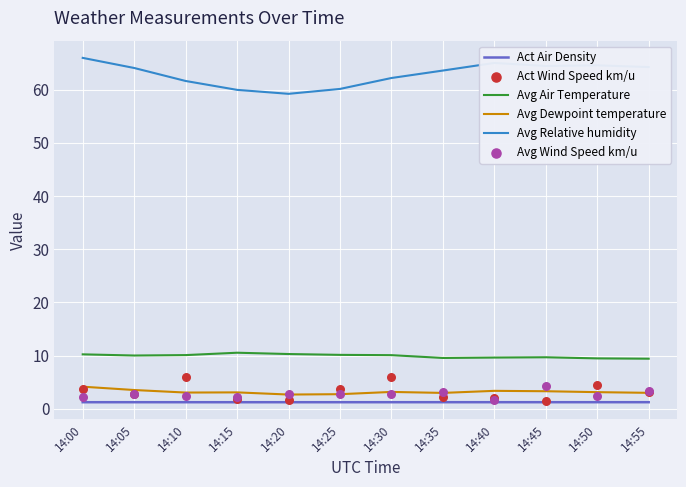

Which series reaches the minimum Y coordinate?

Act Air Density